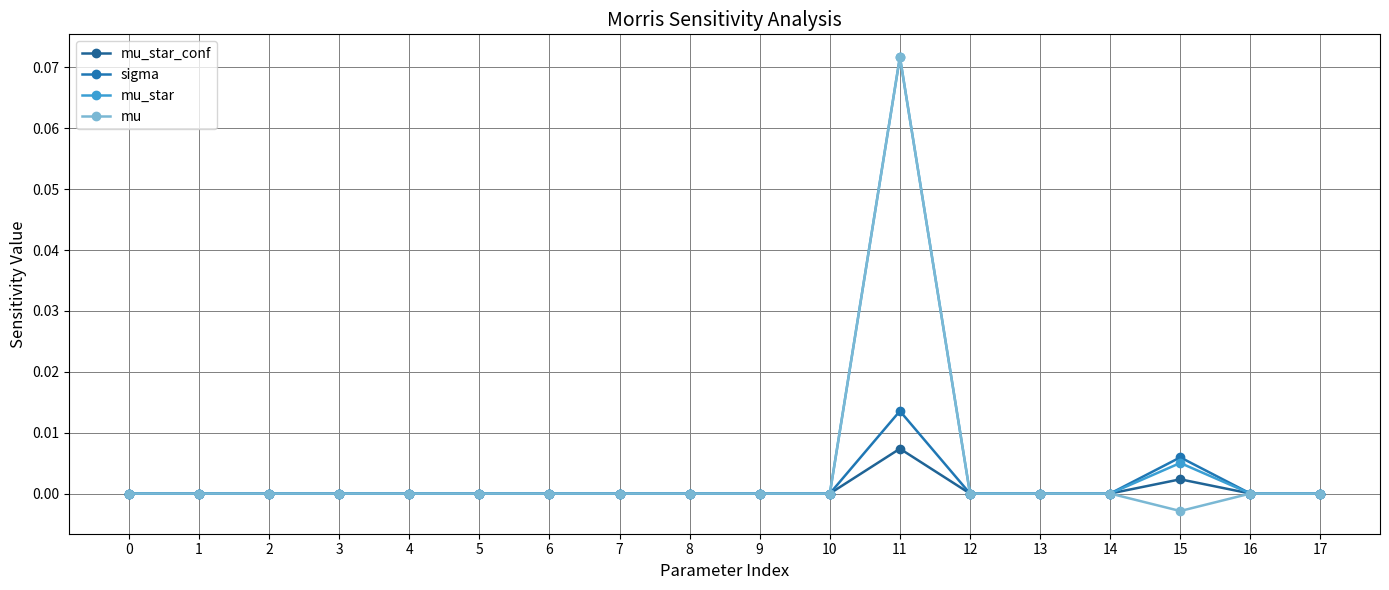

Which series has the largest total across all categories?

mu_star